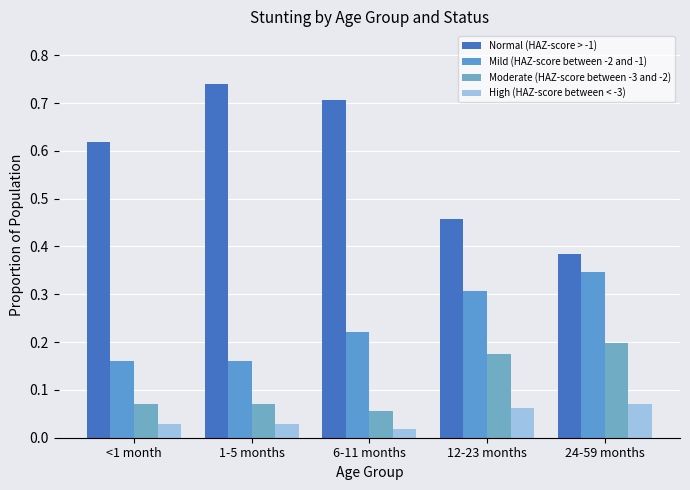

What is the total value across all series at 1-5 months?

1.0